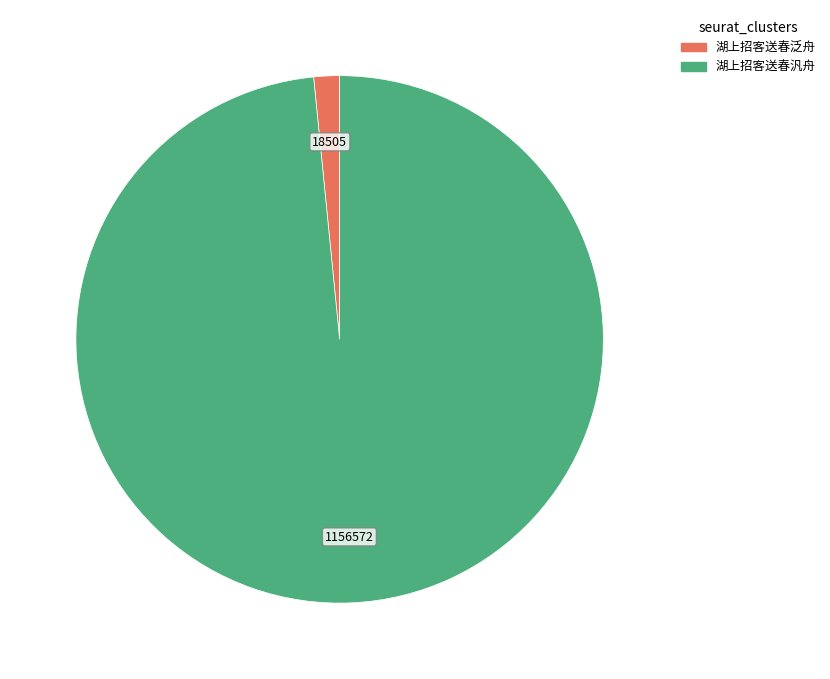

How many segments does this pie chart have?

2